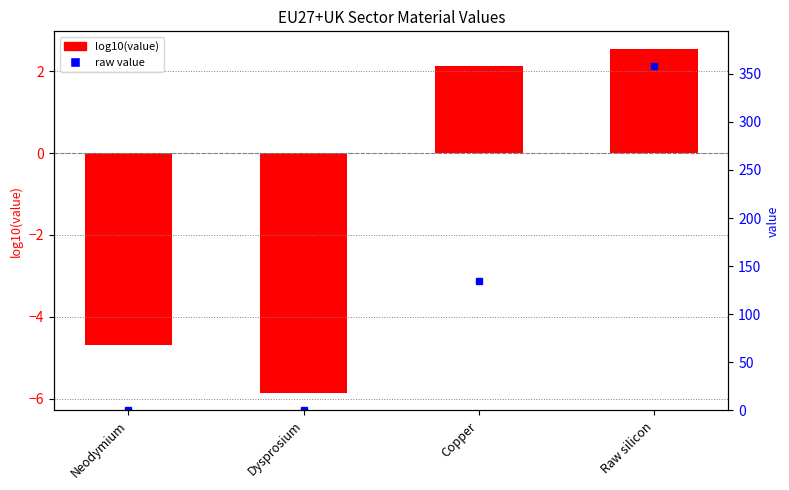

The chart shows a value of 4.1 at Raw silicon. True or false?

False